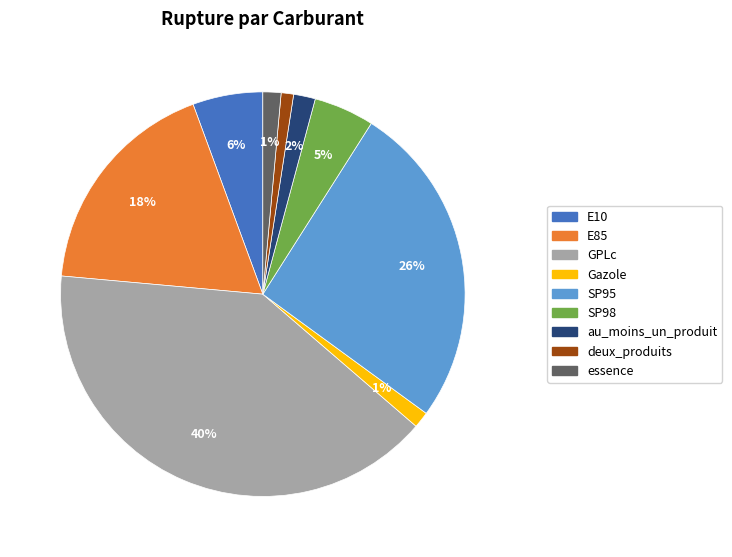

To the nearest percent, what is the average slice percentage?

11%